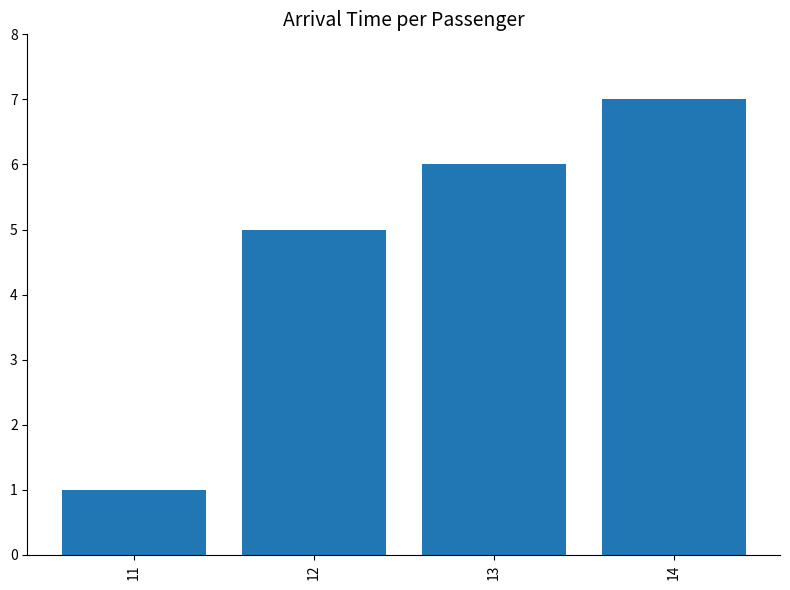

What is the sum of all values?

19